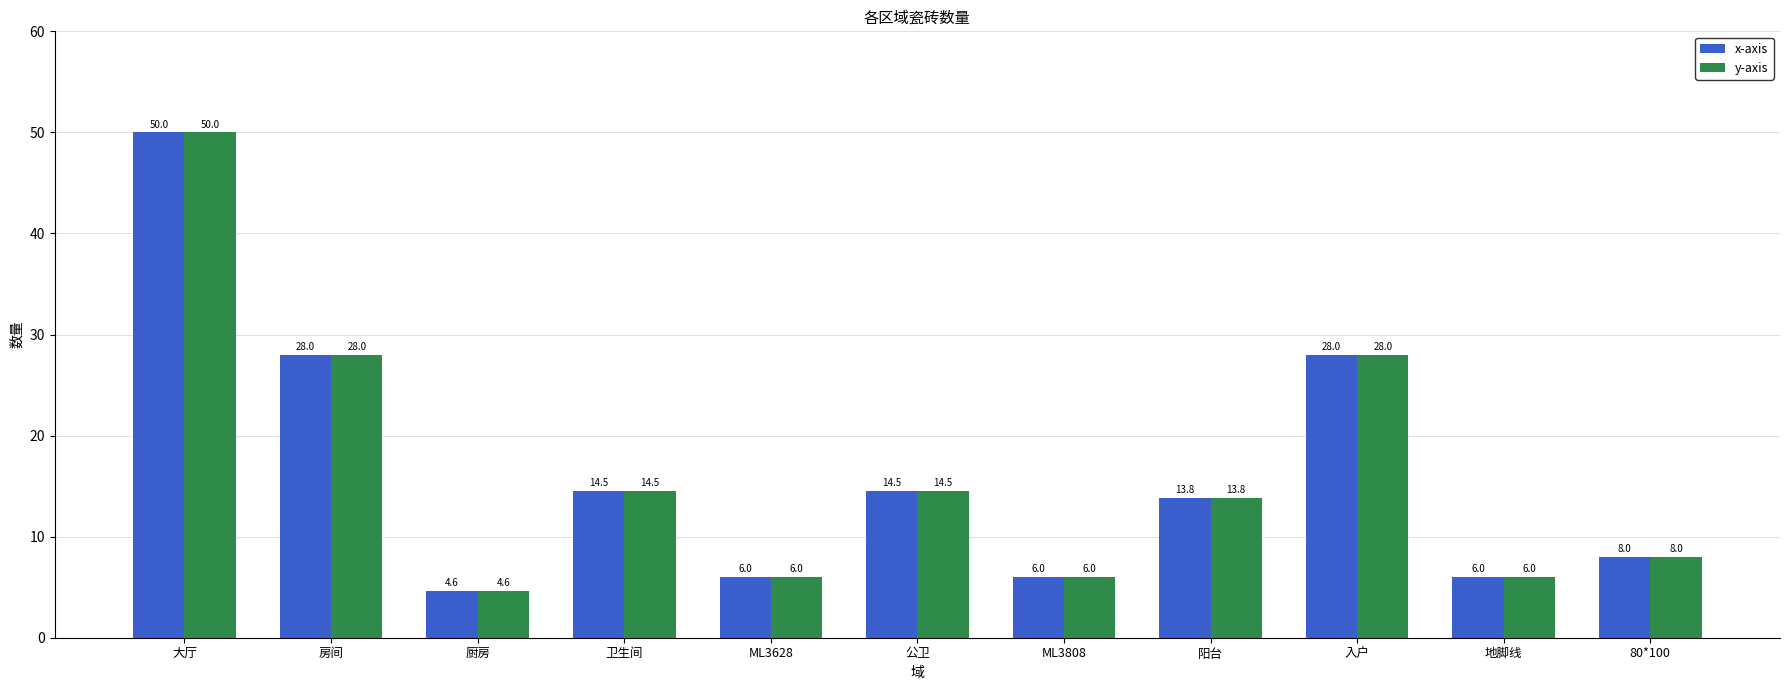

Is the value of y-axis at 大厅 greater than the value of x-axis at 公卫?

Yes